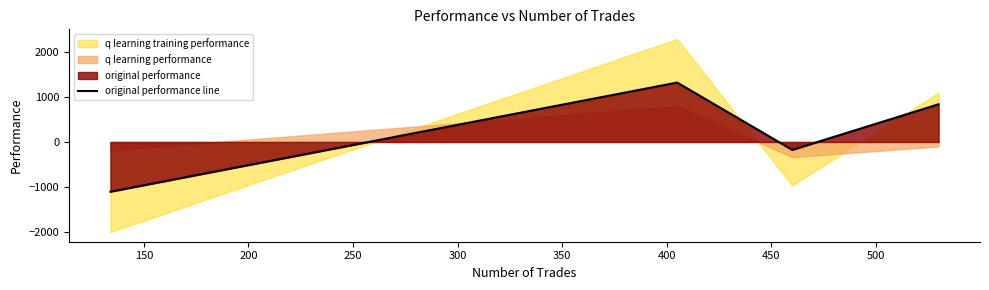

What is the sum of all values?

876.1